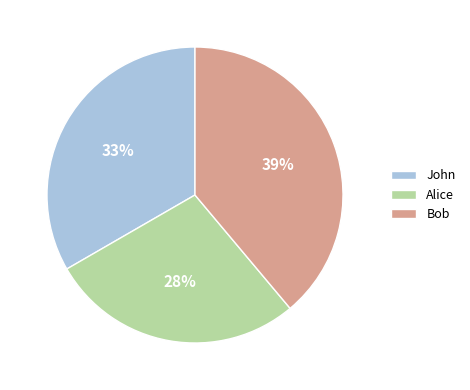

Rank the categories by value from highest to lowest.

Bob, John, Alice